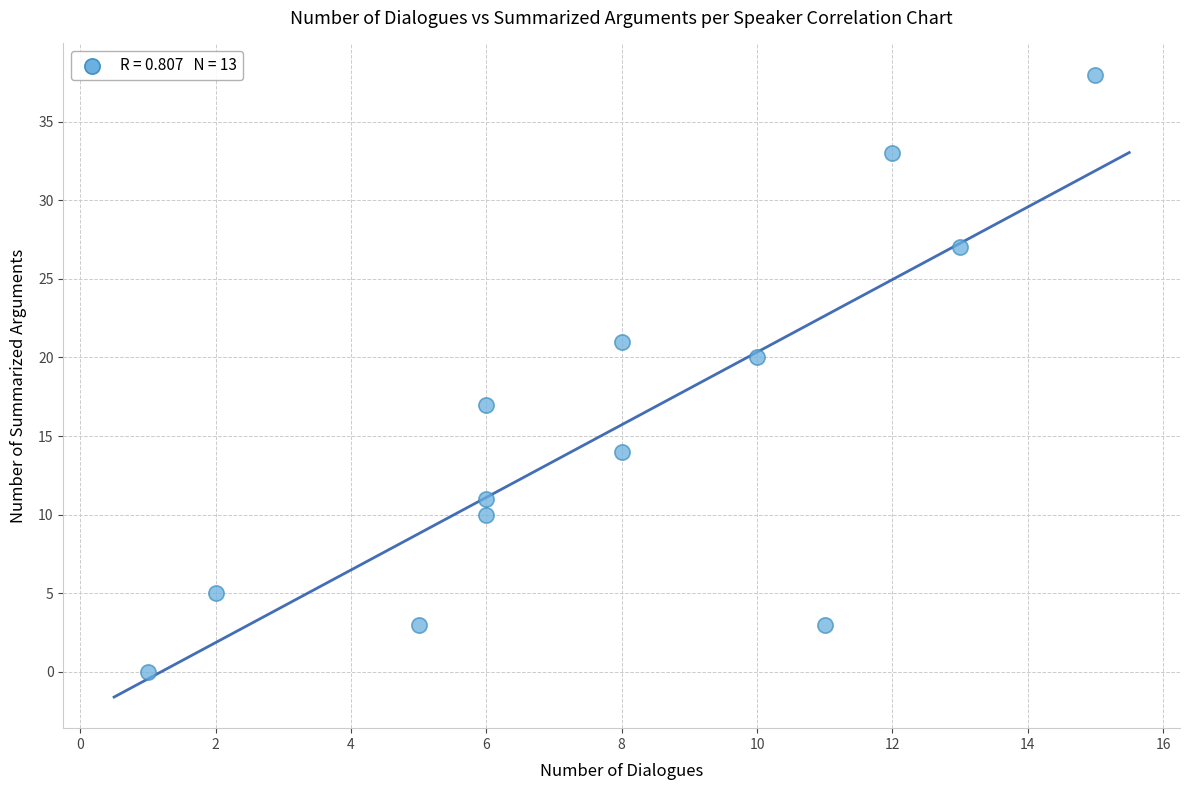

What Y value in the scatter plot is closest to 19?

20